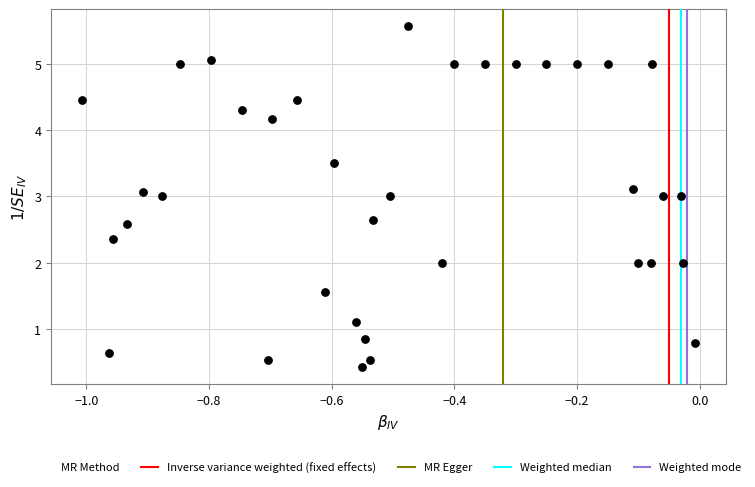

What is the range of Y values (max minus min)?

5.1